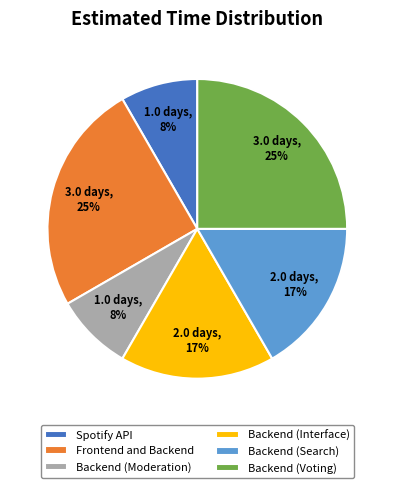

Is there any slice that represents more than half of the pie?

No